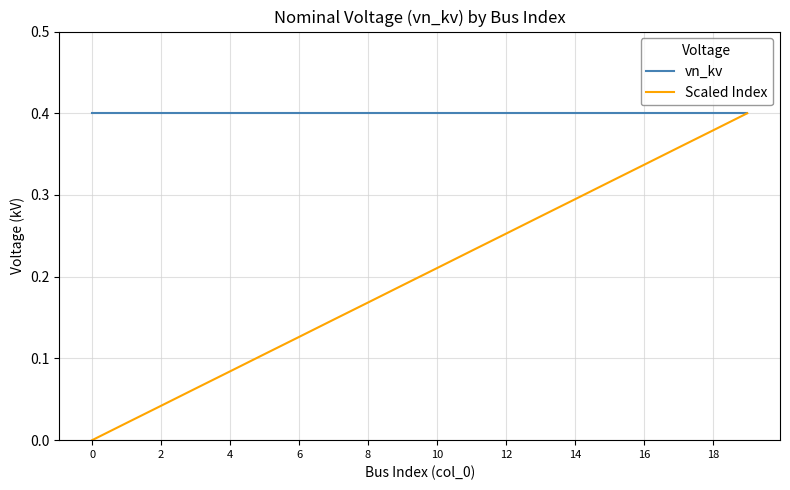

Which series has the widest spread of values?

Scaled Index